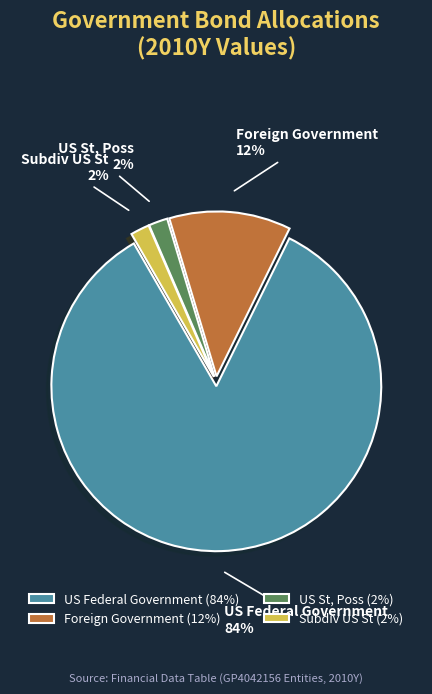

Do Foreign Government and US St, Poss together represent more than half of the pie?

No